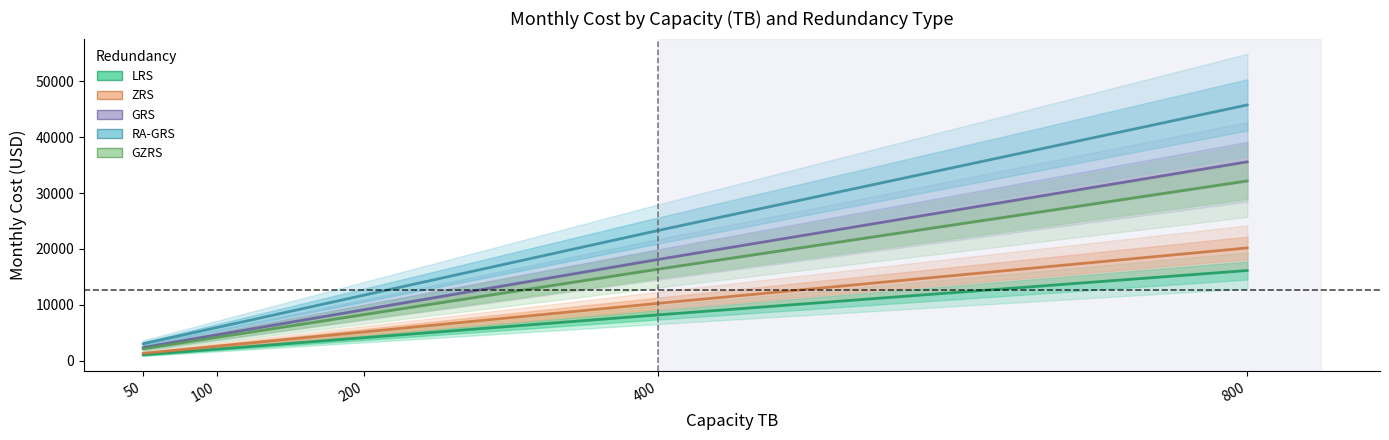

What is the sum of all RA-GRS values?

89827.0